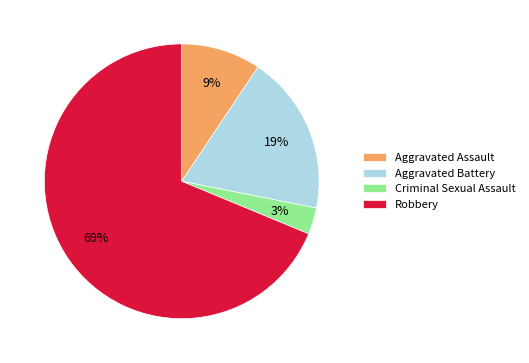

Which has a higher value, Aggravated Battery or Criminal Sexual Assault?

Aggravated Battery